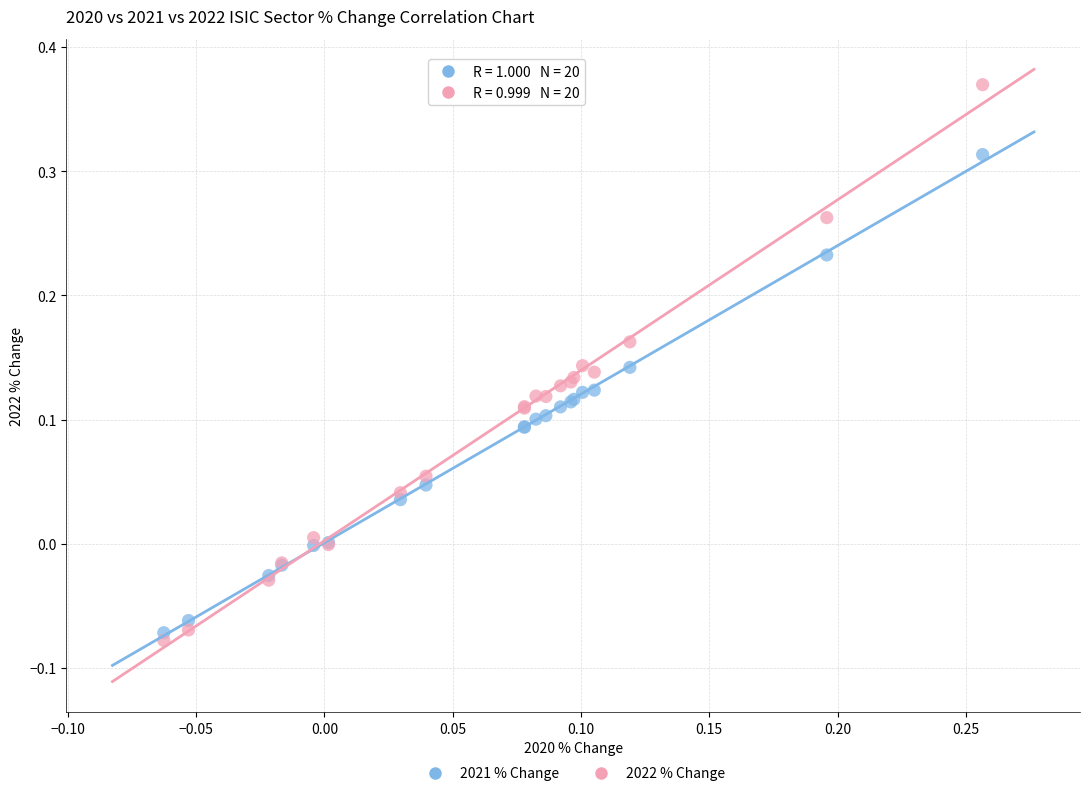

Which series reaches the minimum Y coordinate?

2022 % Change